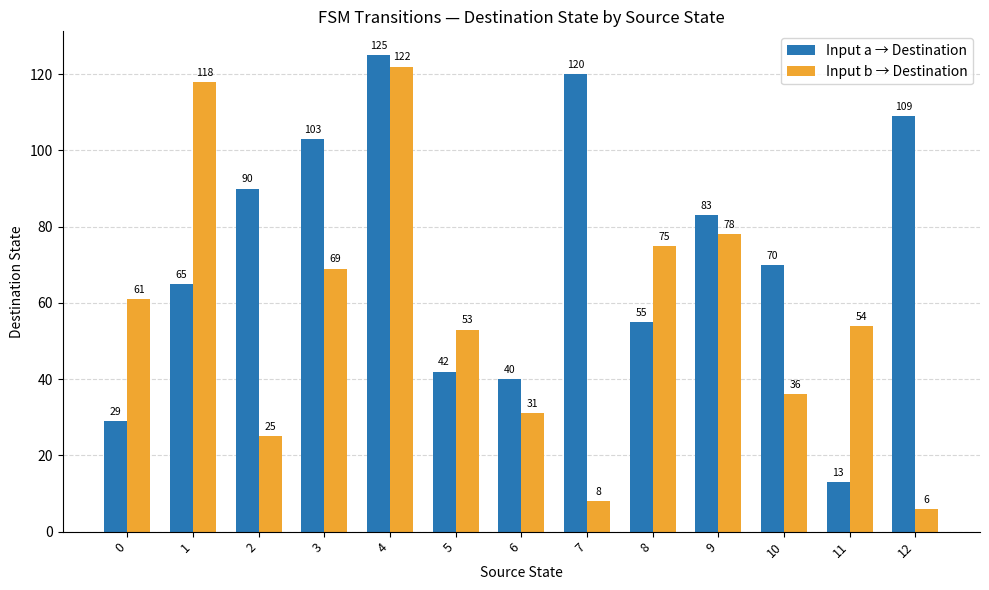

The value of Input a → Destination at 7 is 120. True or false?

True